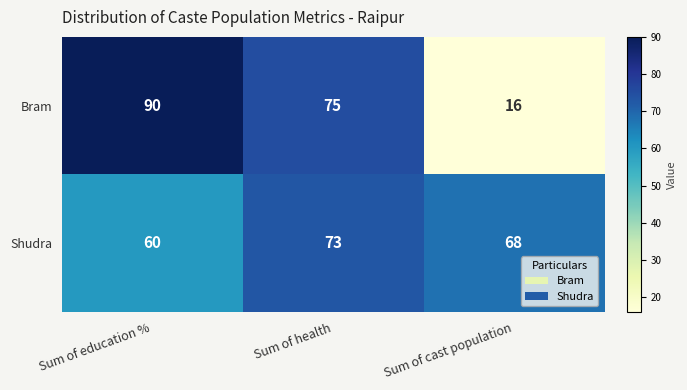

What is the average value of the Shudra series?

67